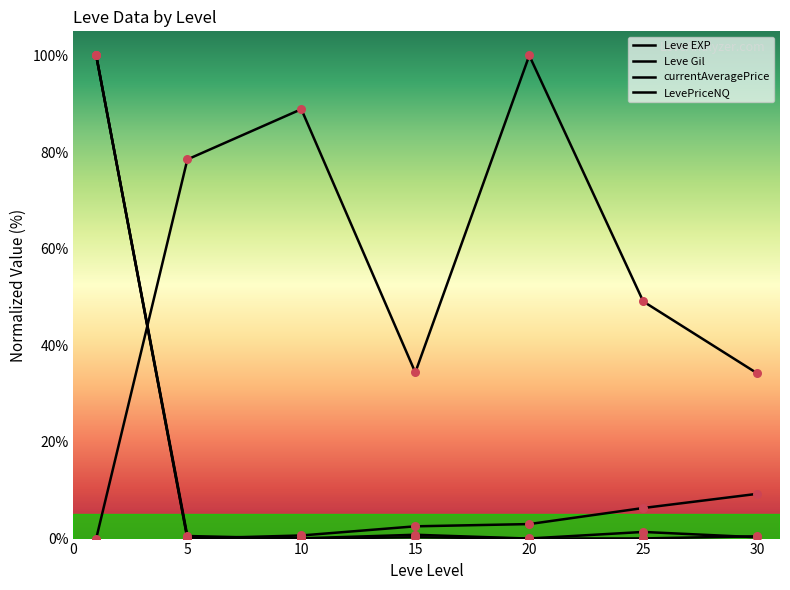

Which series has the largest total across all categories?

Leve Gil